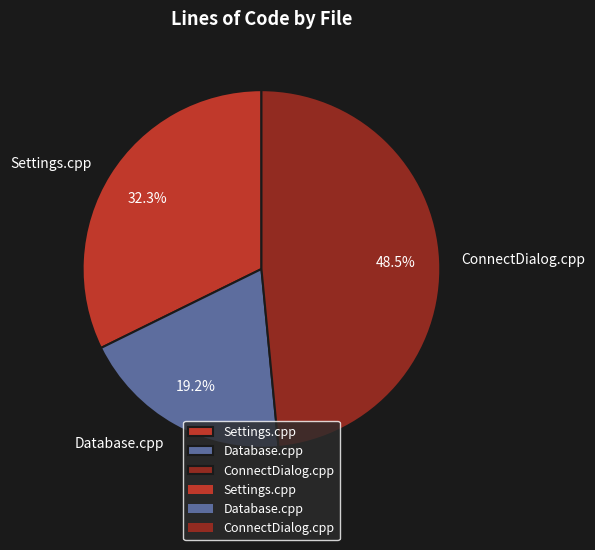

Which has a higher value, ConnectDialog.cpp or Database.cpp?

ConnectDialog.cpp